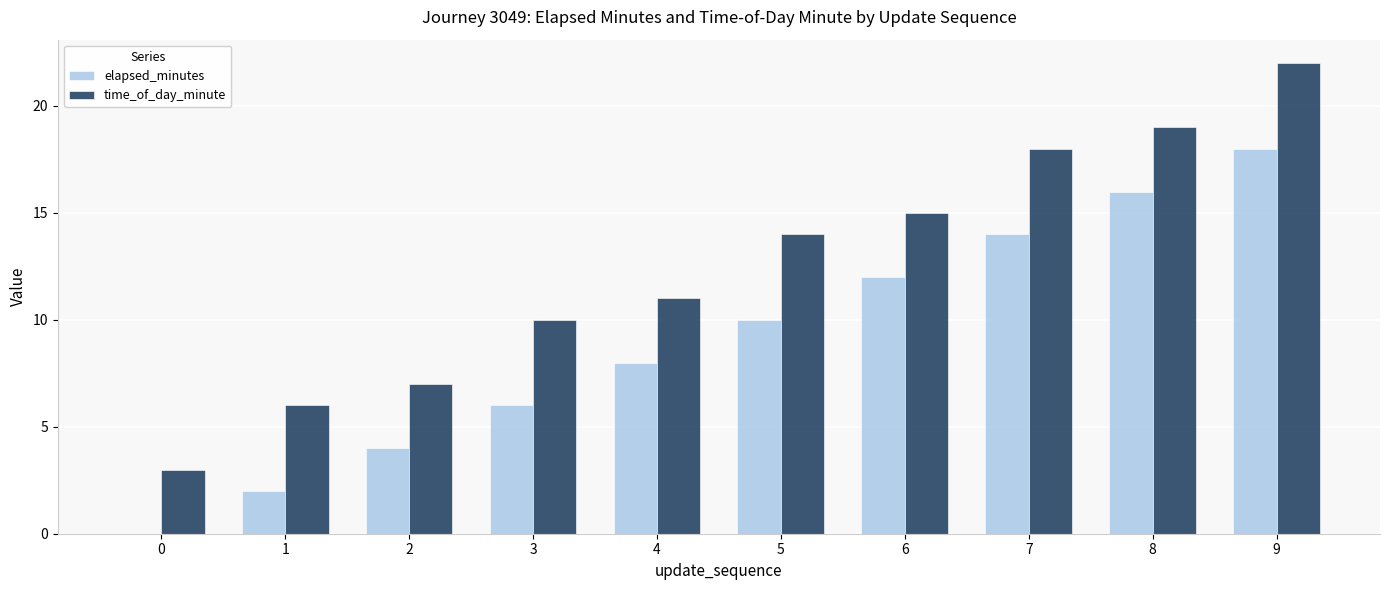

How many groups of bars are there?

10